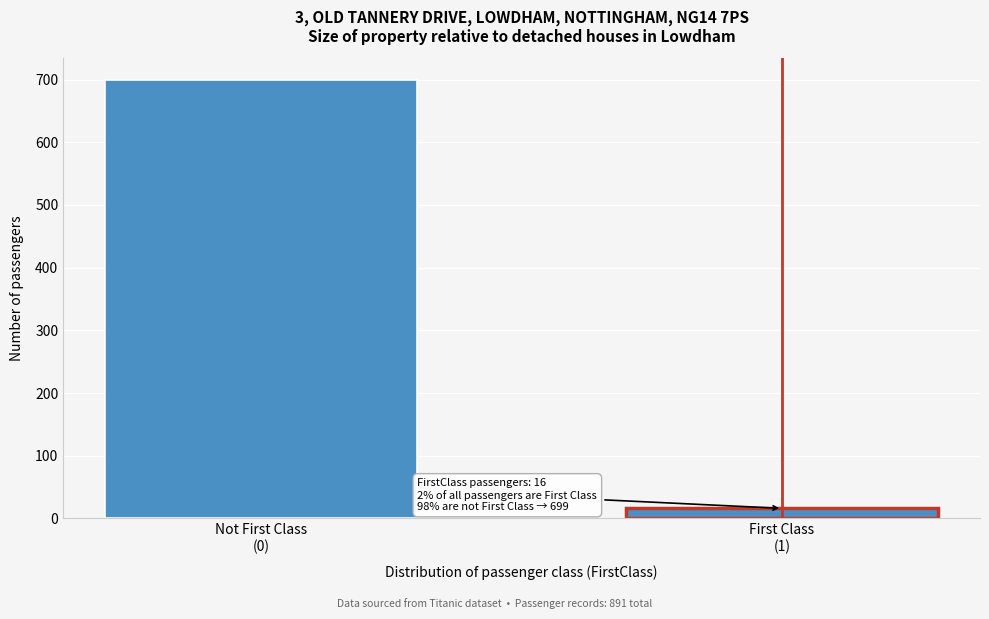

Reading left to right, what are all the values shown in this chart?

699	16